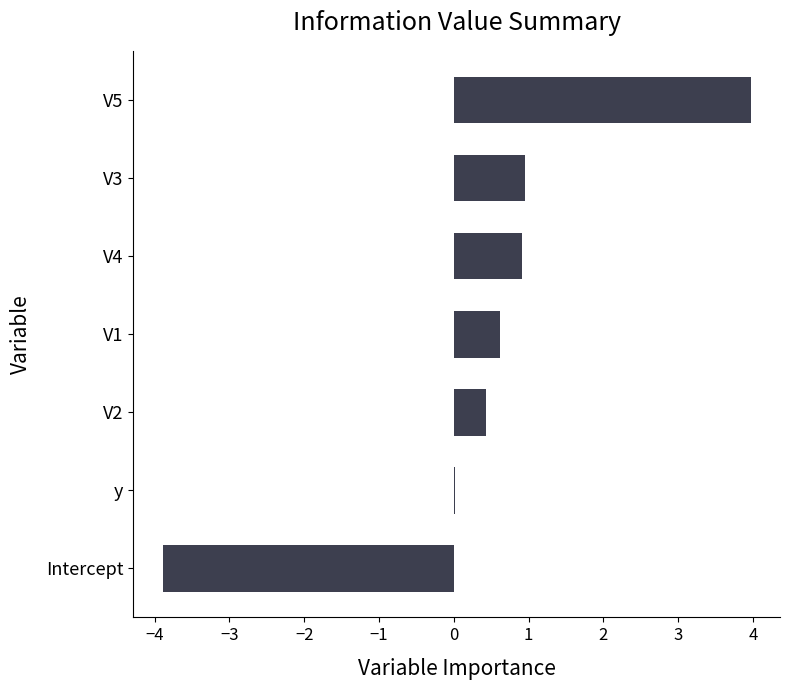

What is the sum of the values at V4 and V3?

1.9